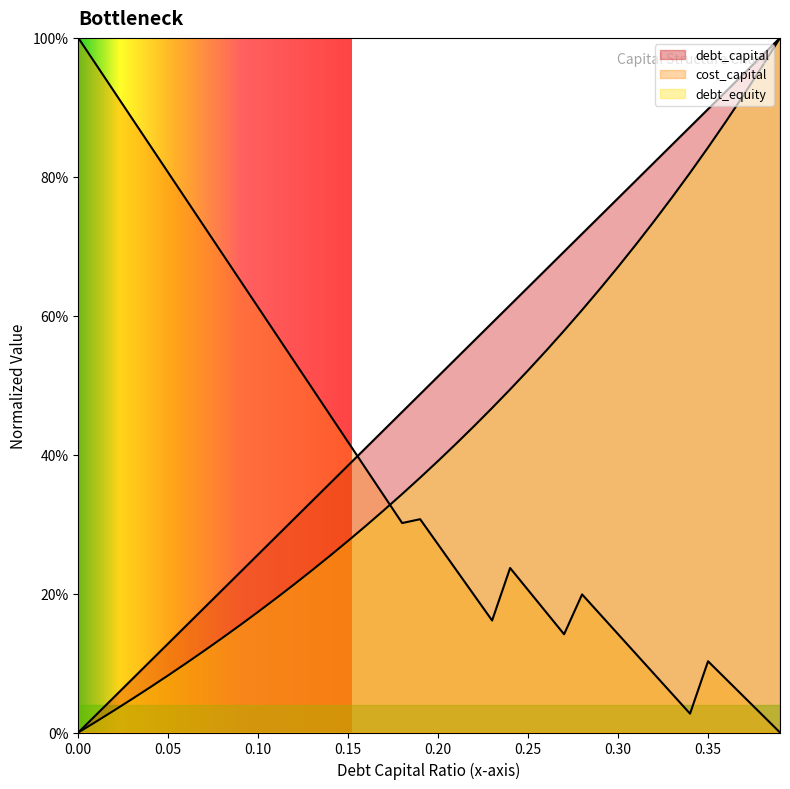

Is it true that cost_capital equals -0.4 at 0.39?

False